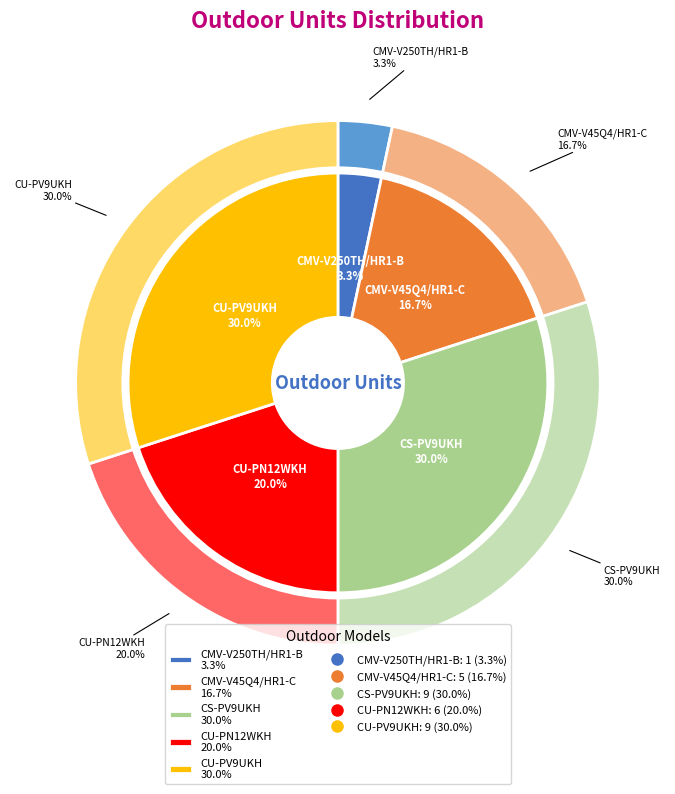

To the nearest percent, what is the combined percentage of CU-PN12WKH and CS-PV9UKH?

50%